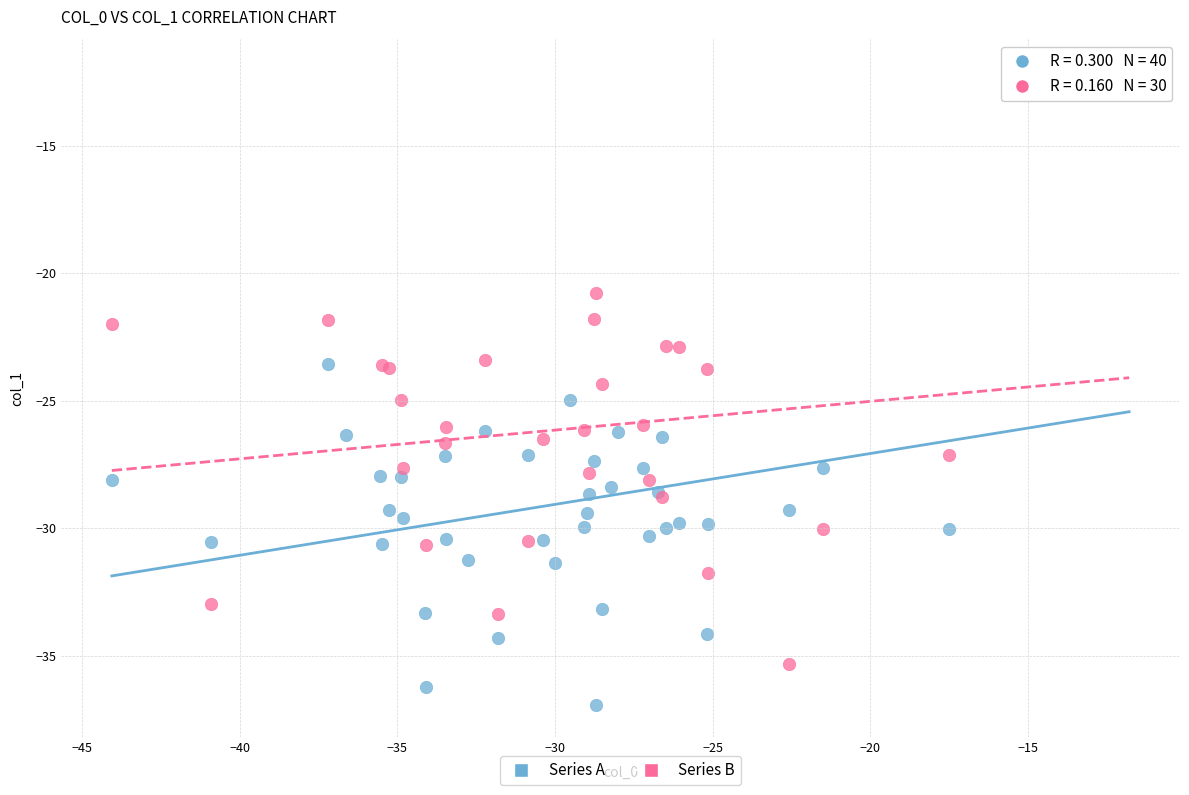

Which series contains the lowest Y value?

Series A